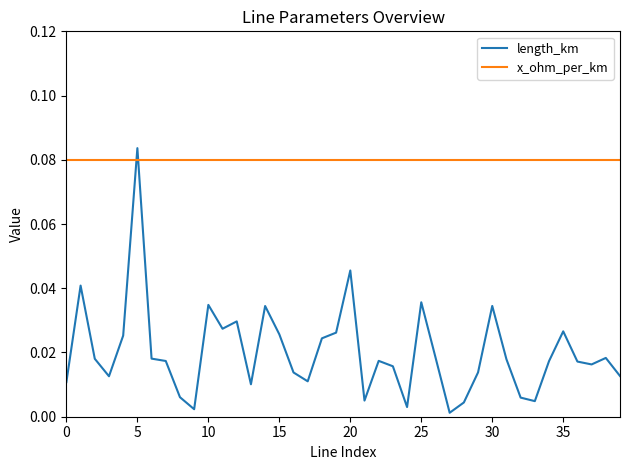

How many times do x_ohm_per_km and length_km cross each other?

2